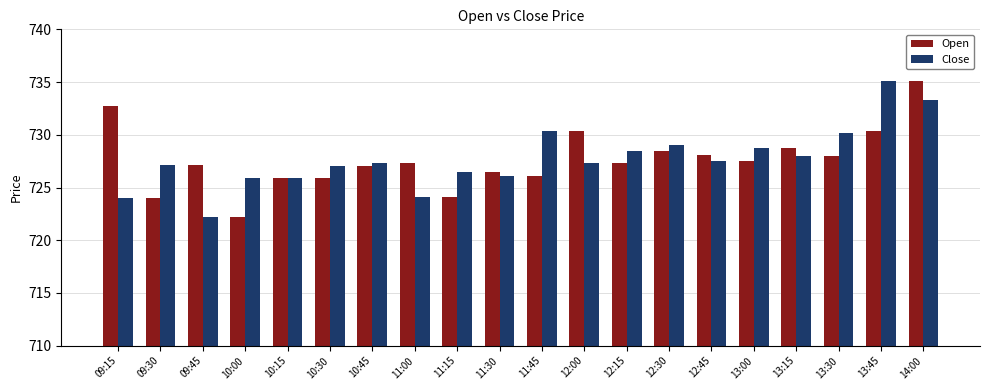

Read the Open value at 10:45.

727.0